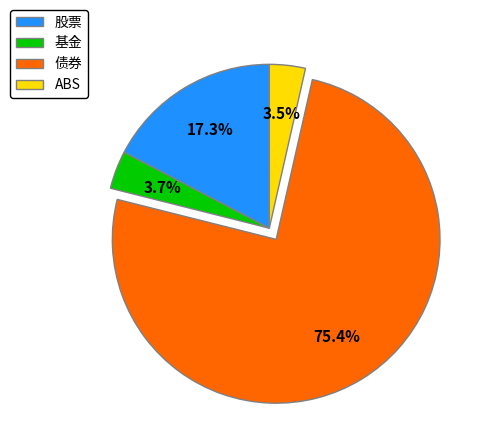

What percentage is NOT represented by 基金?

96.3%